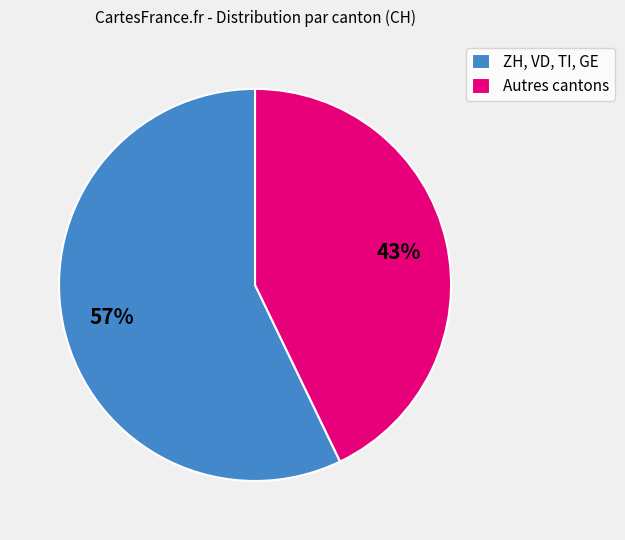

Between Autres cantons and ZH, VD, TI, GE, which is larger?

ZH, VD, TI, GE